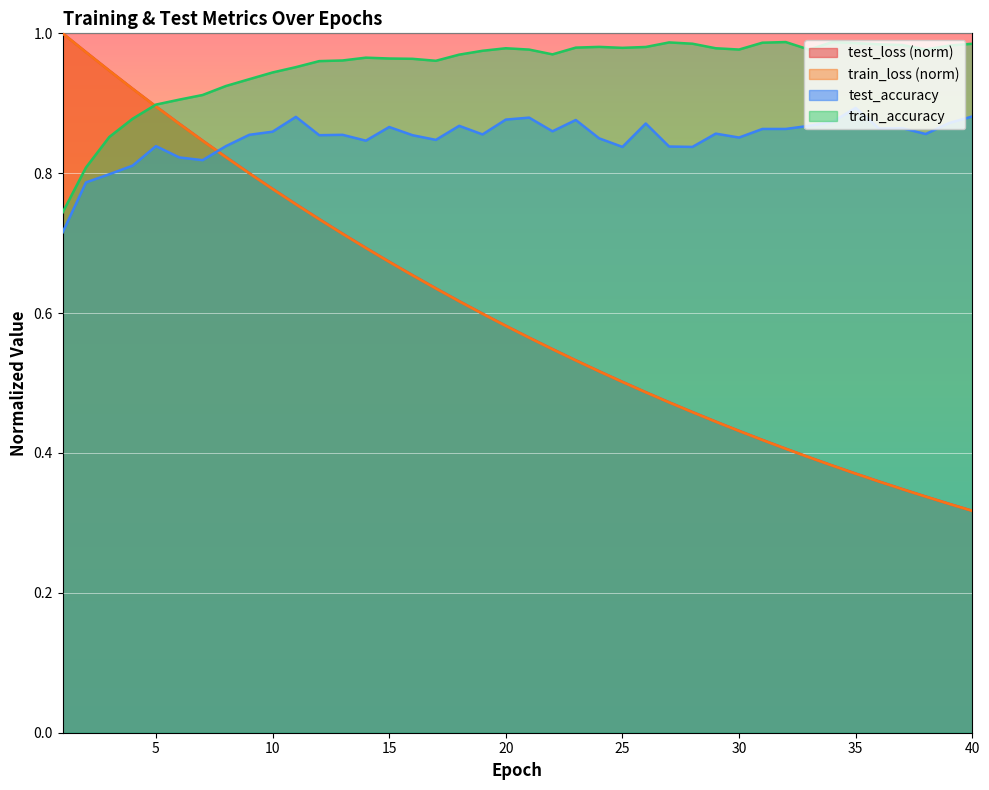

True or false: train_loss and test_loss intersect in this chart.

False